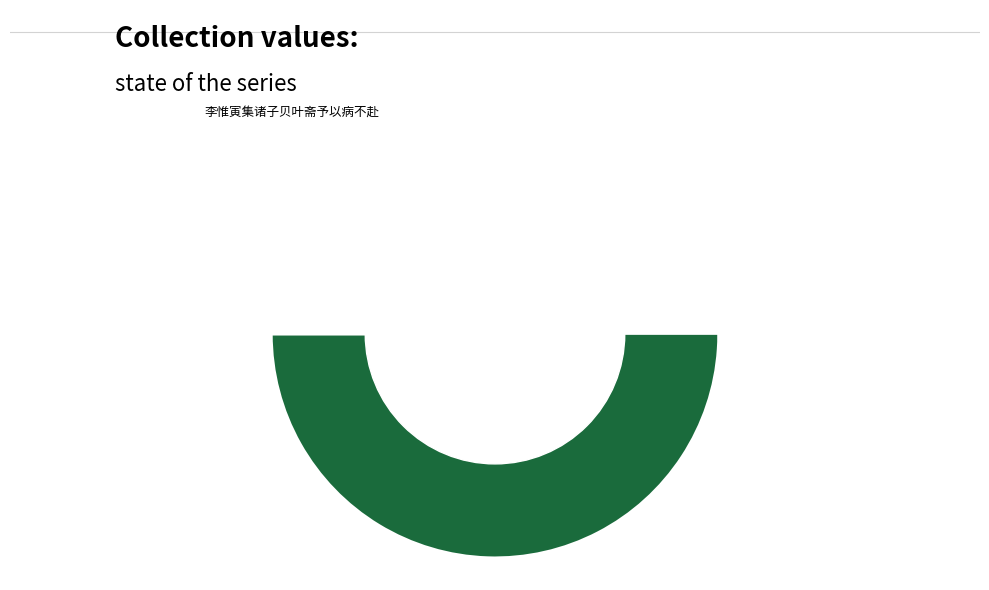

How many segments does this pie chart have?

2